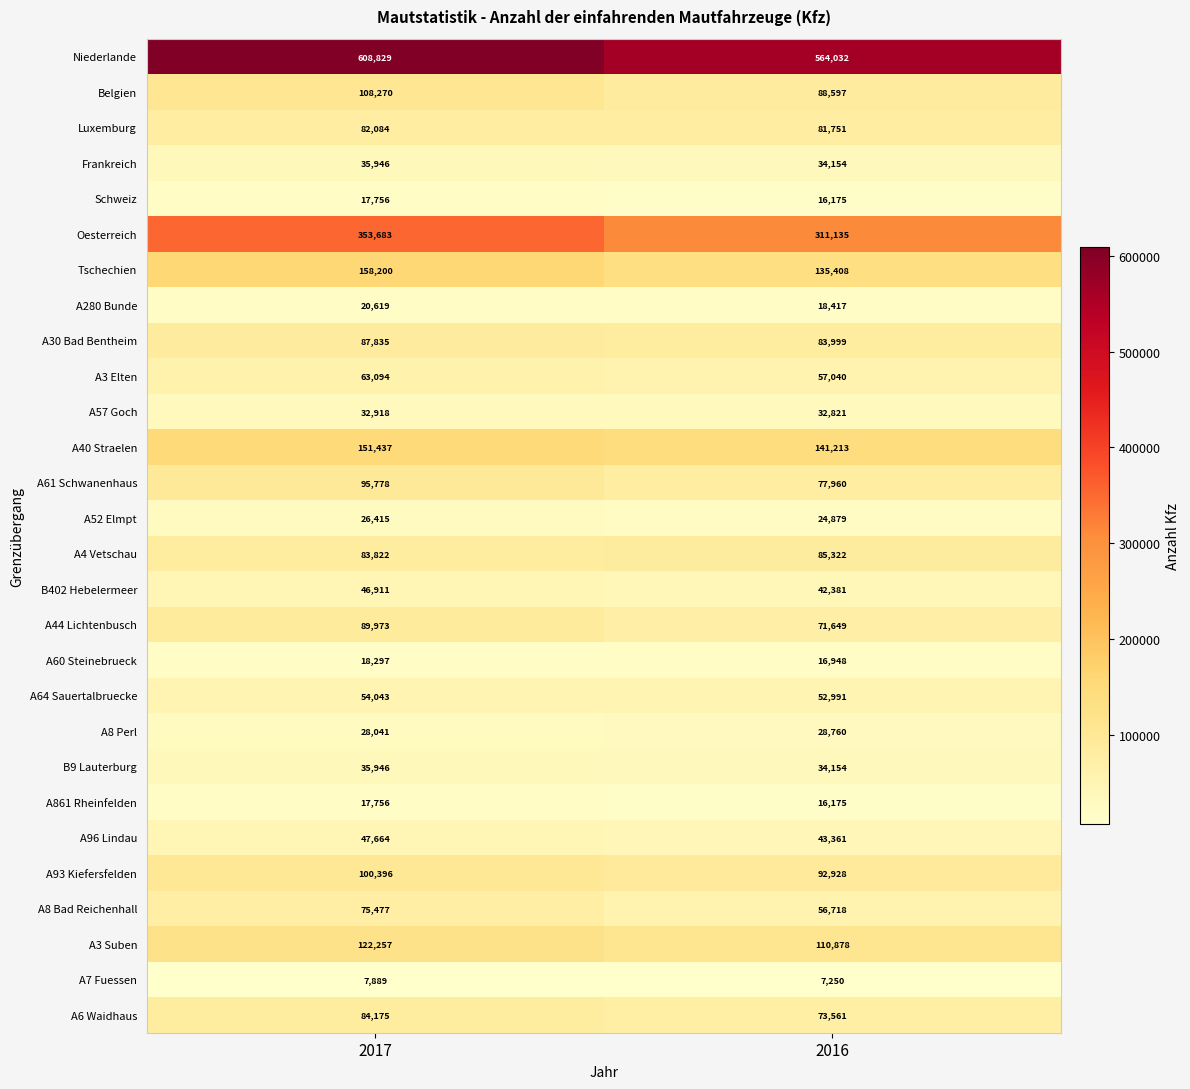

What is the difference between the highest and lowest values at 2016?

556782